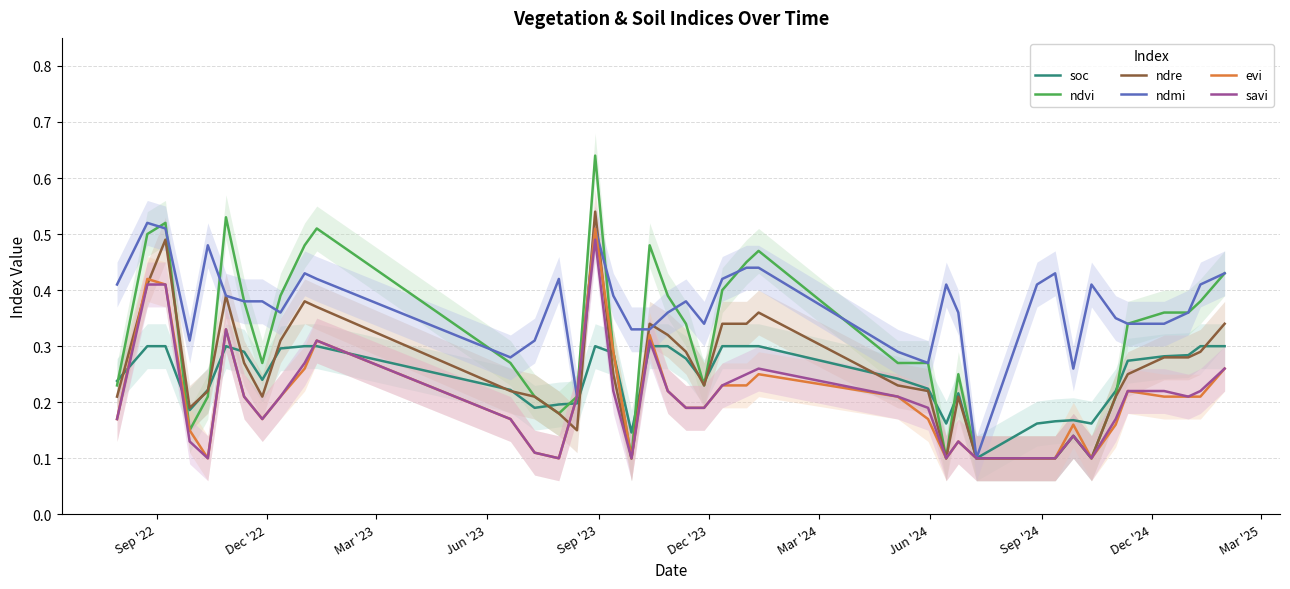

Which series has the largest total across all categories?

ndmi